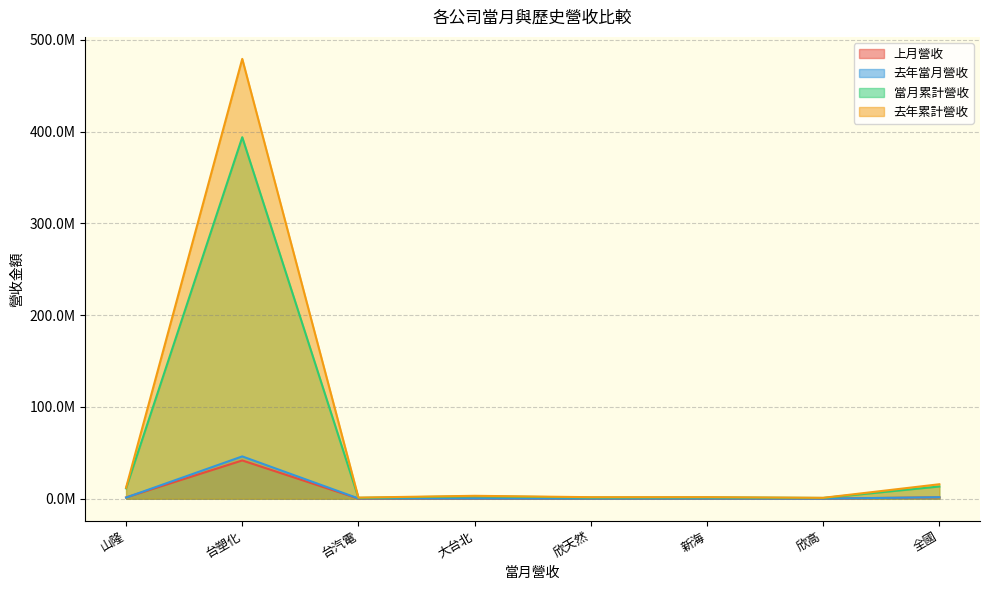

Count the number of categories in the chart.

8